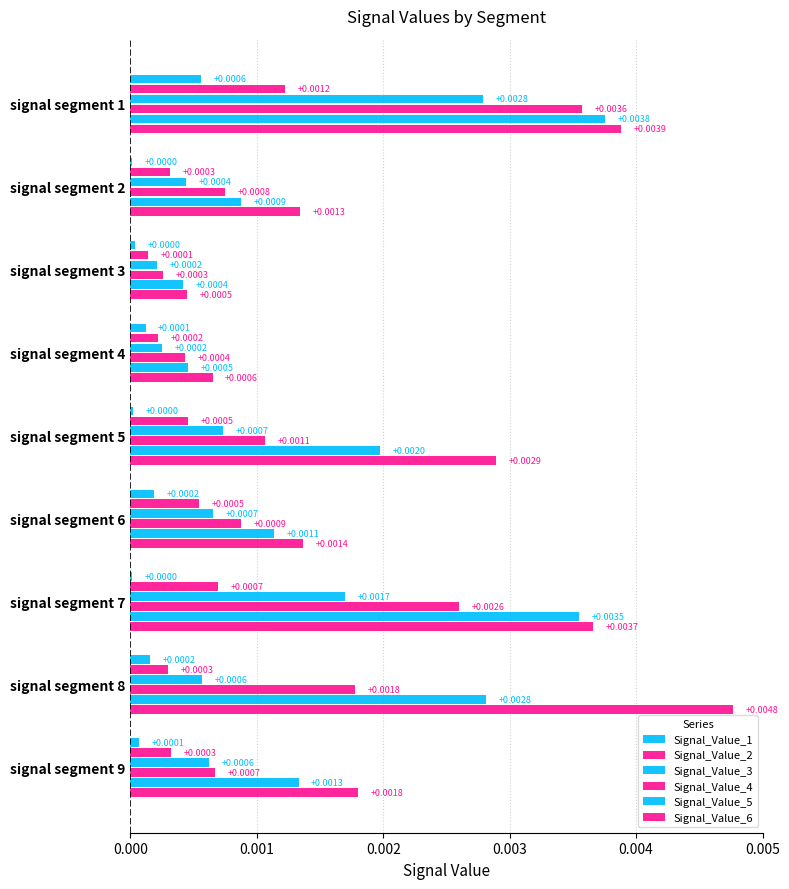

How many data points does each series have?

9